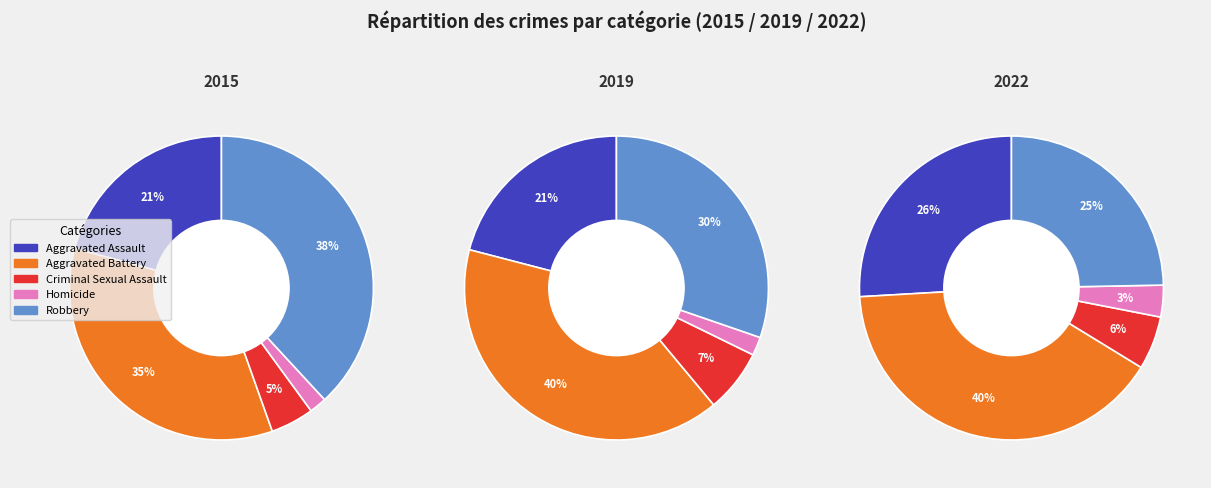

How many segments does this pie chart have?

5